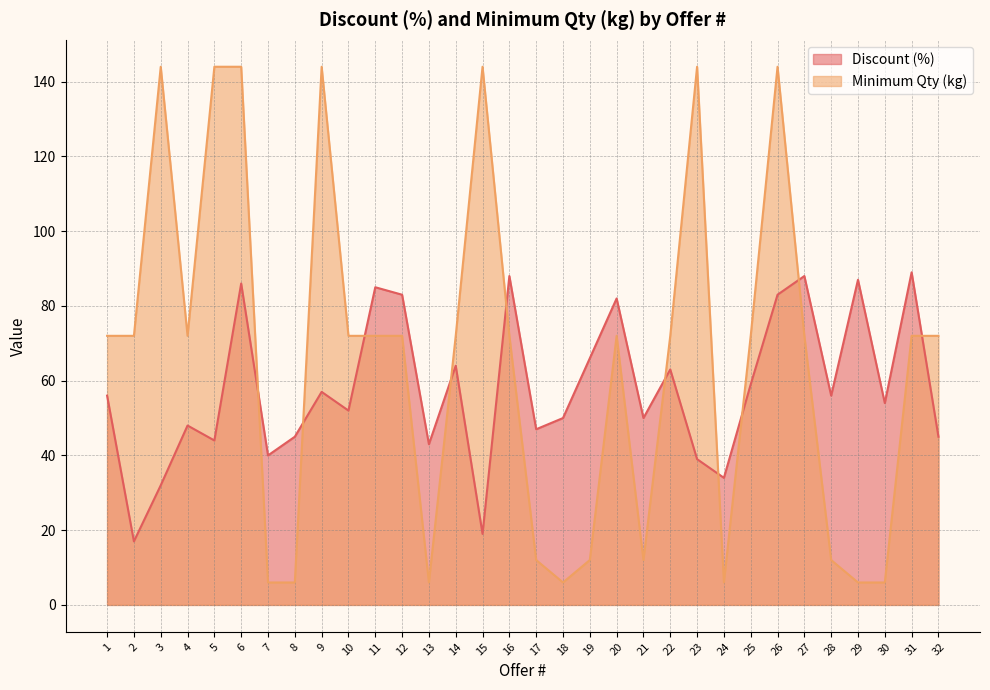

What is the sum of the Minimum Qty (kg) values at 24 and 11?

78